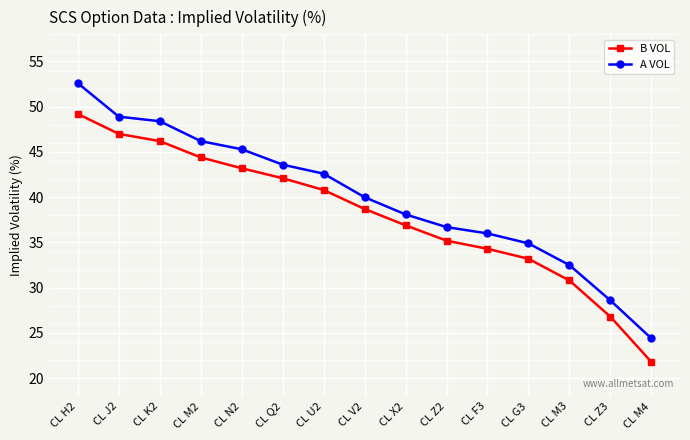

At which label does A VOL reach its peak?

CL H2